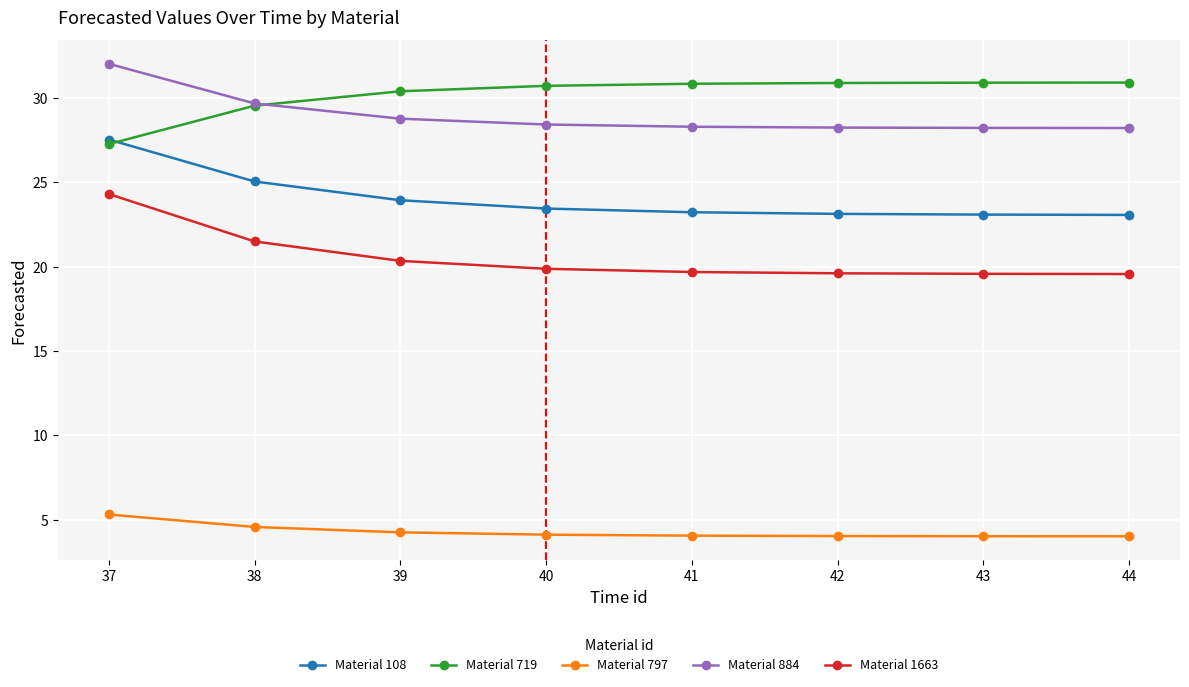

At which label does Material 719 first exceed 30?

39